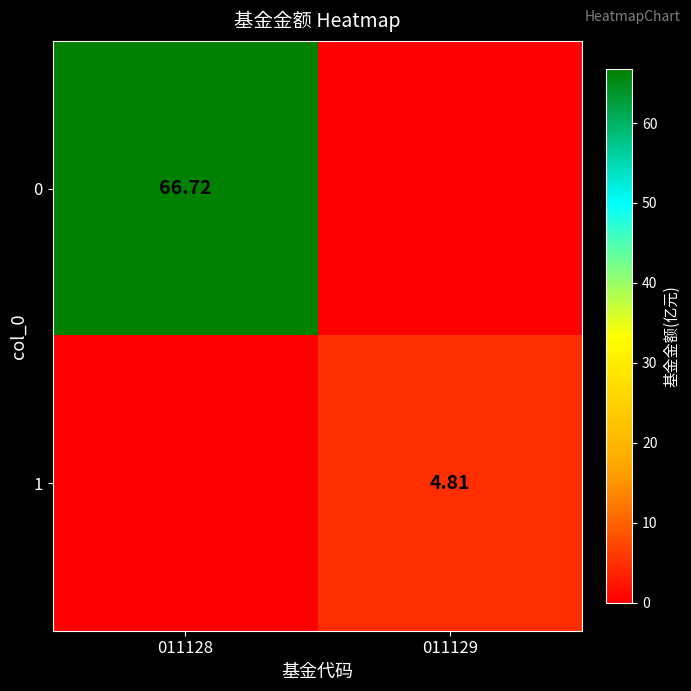

Is the value of 0 at 011128 greater than the value of 1 at 011129?

Yes